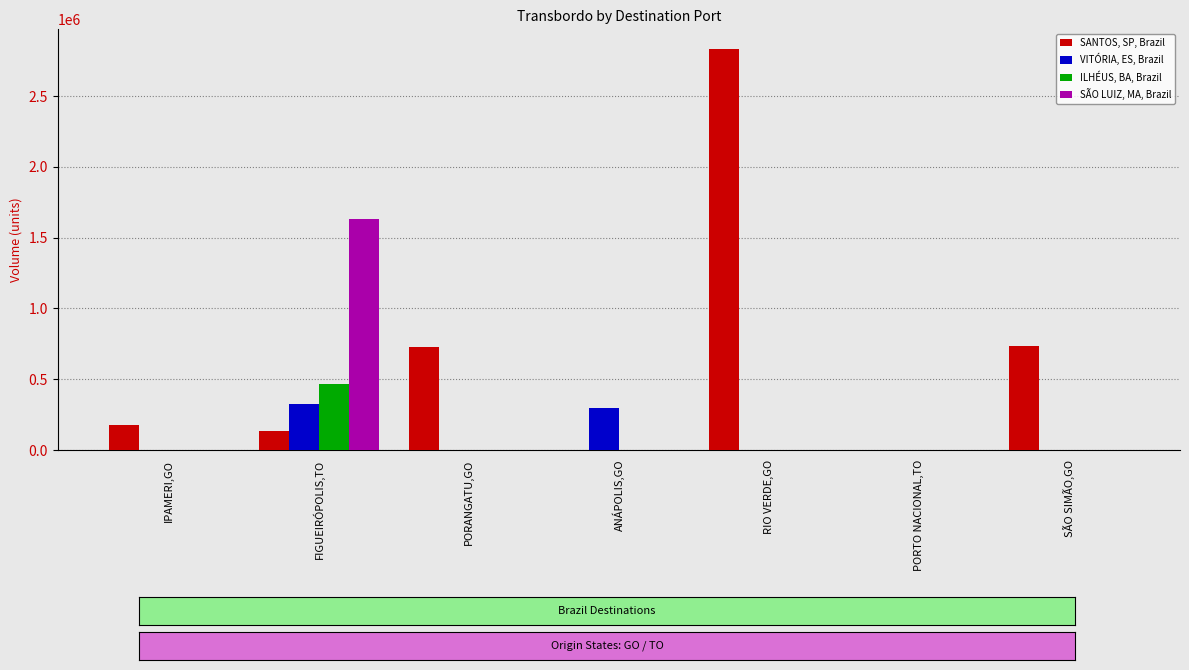

Which category has the highest value in the SANTOS, SP, Brazil series?

RIO VERDE,GO